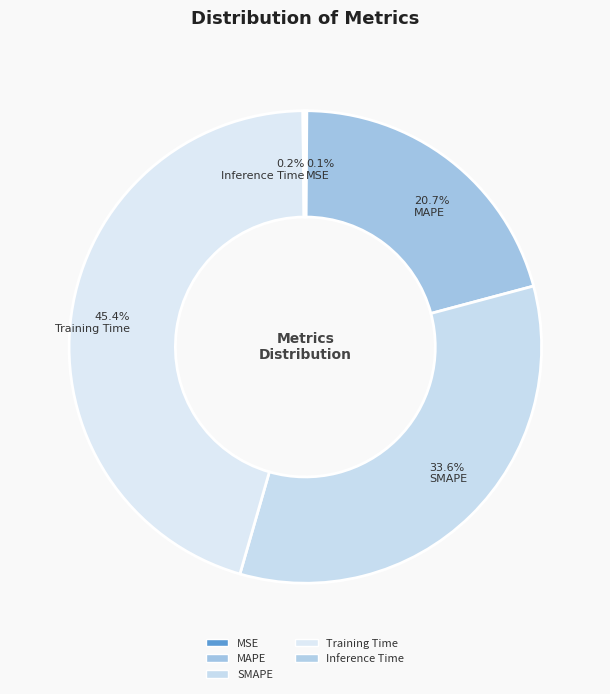

True or false: MSE accounts for 1% of the total.

False